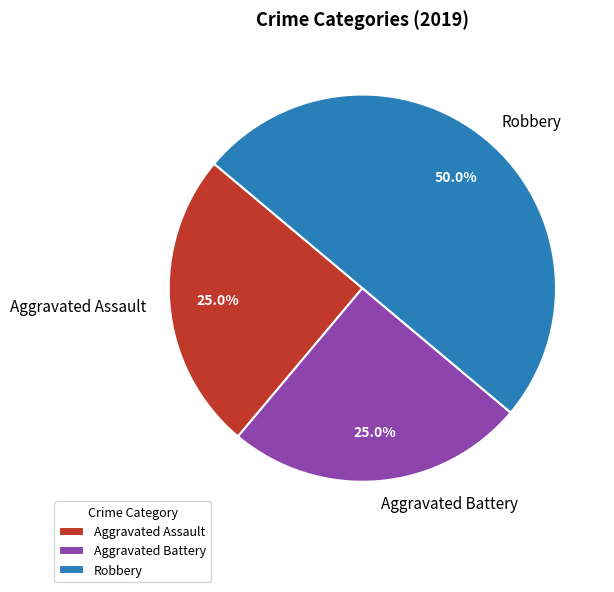

Is the sum of Robbery and Aggravated Assault greater than half?

Yes